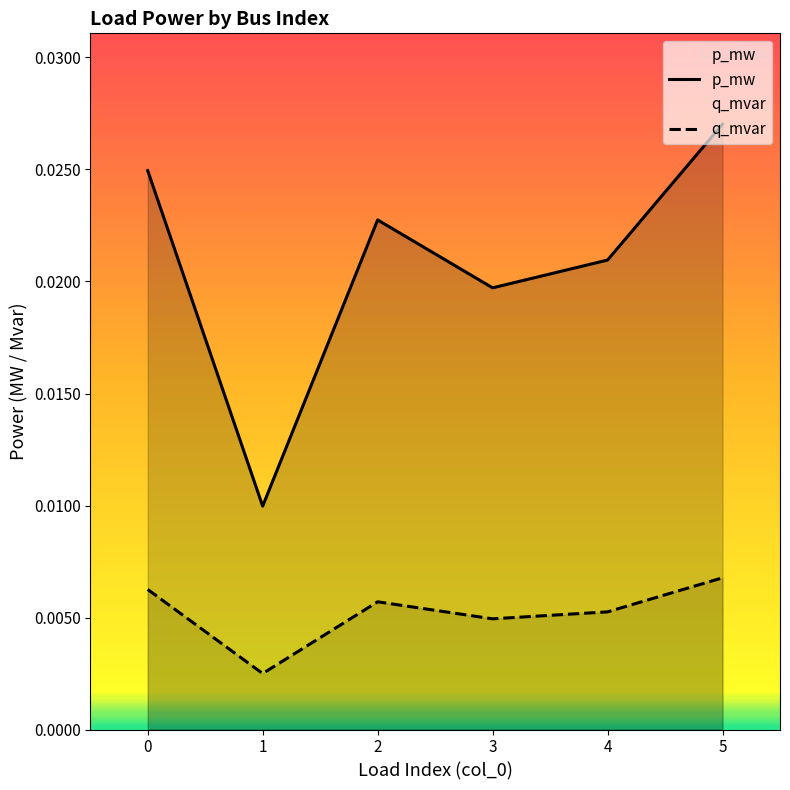

How many lines are shown in the chart?

2